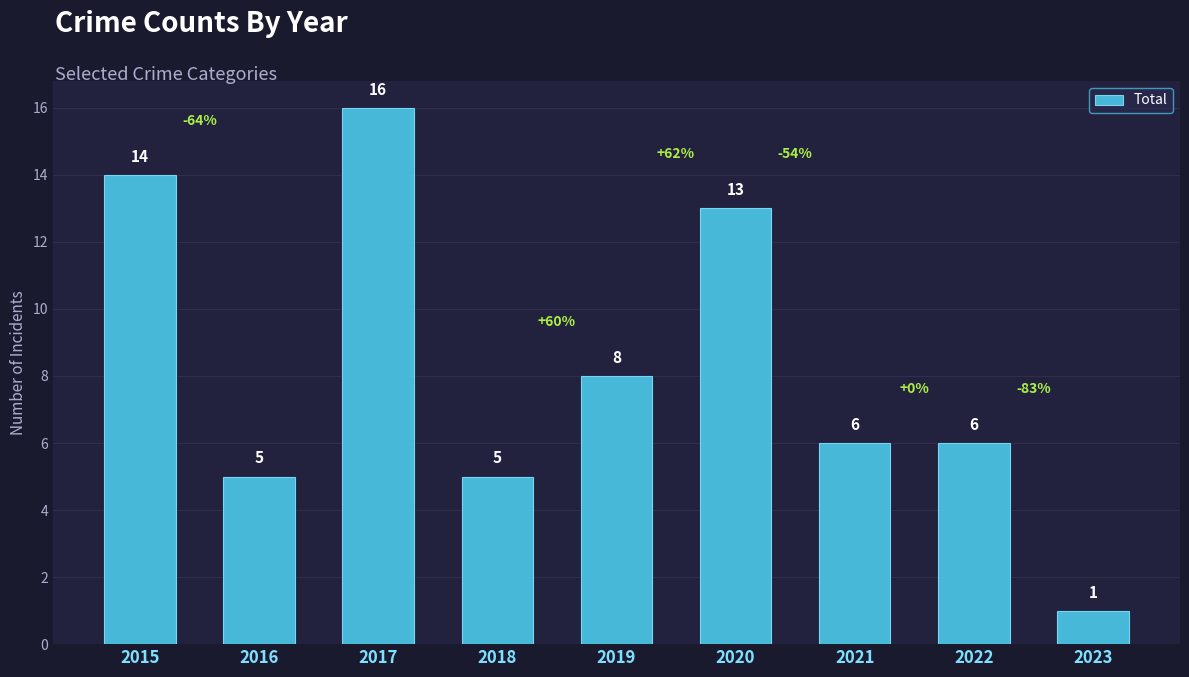

Which has a higher value, 2022 or 2023?

2022